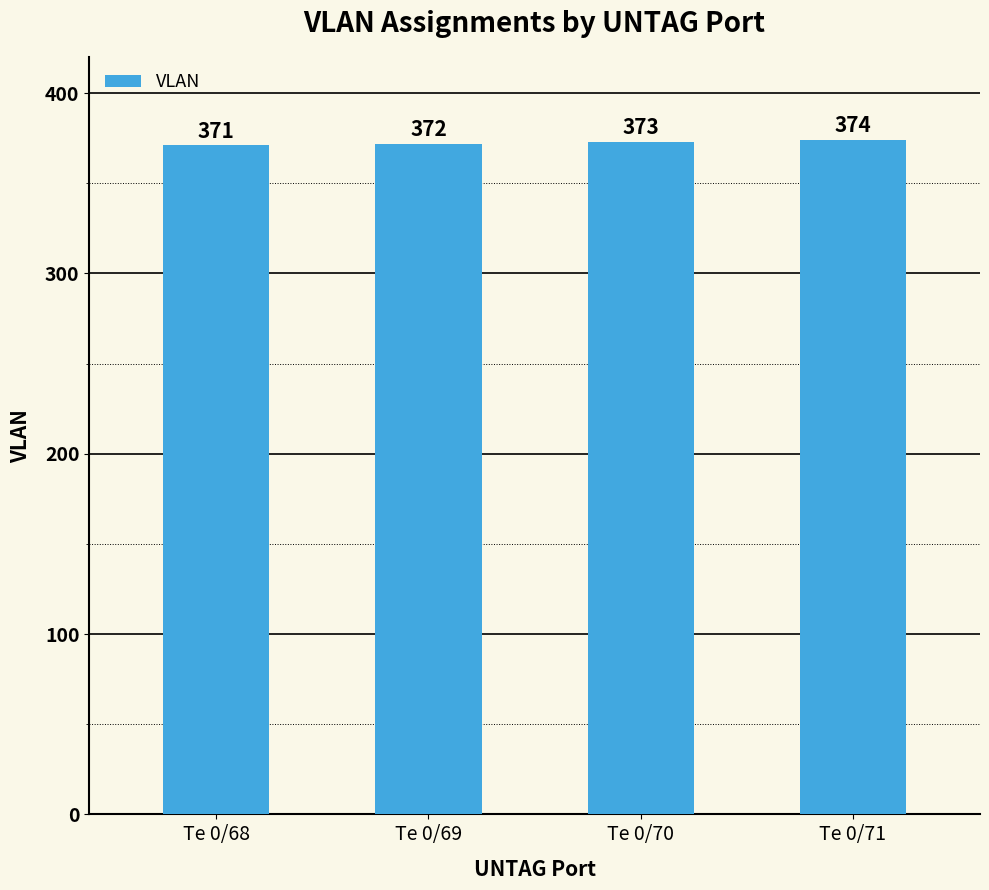

The chart shows a value of 372 at Te 0/69. True or false?

True